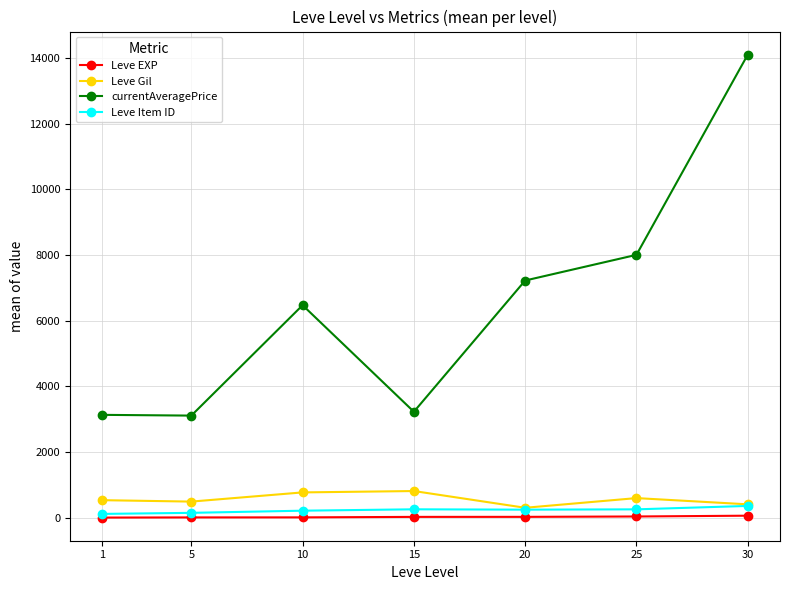

Which series has the widest spread of values?

currentAveragePrice